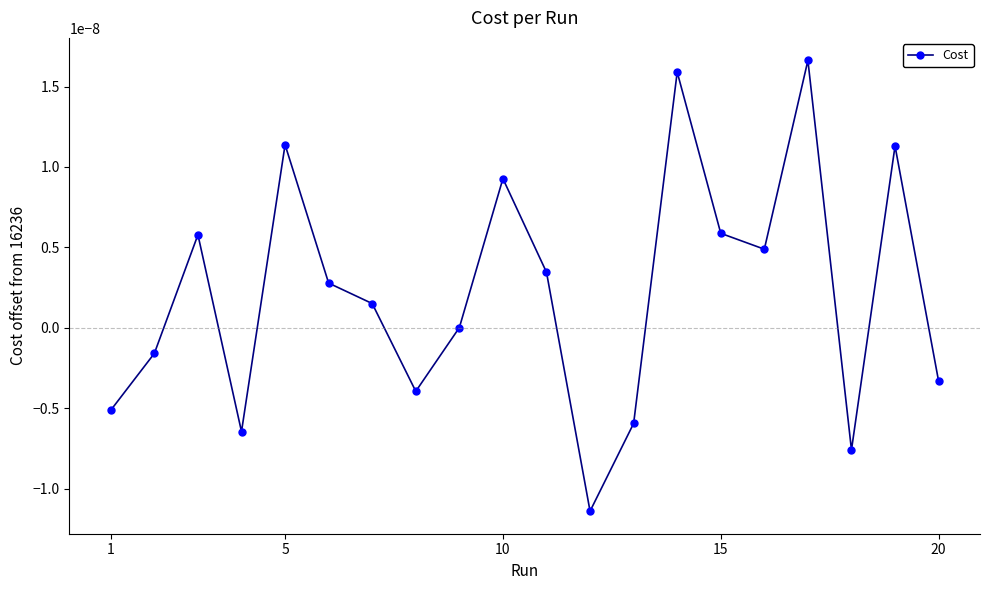

Count the number of data series in this chart.

1